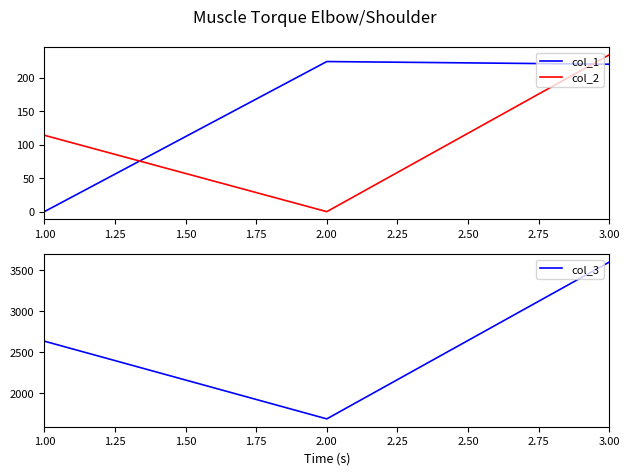

List the series in order of their peak value, lowest first.

col_1, col_2, col_3